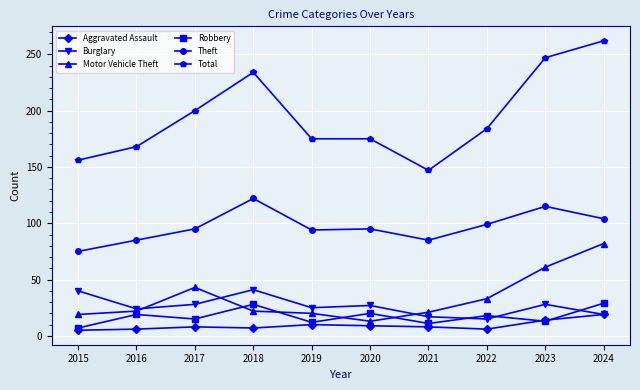

True or false: Total and Aggravated Assault intersect in this chart.

False